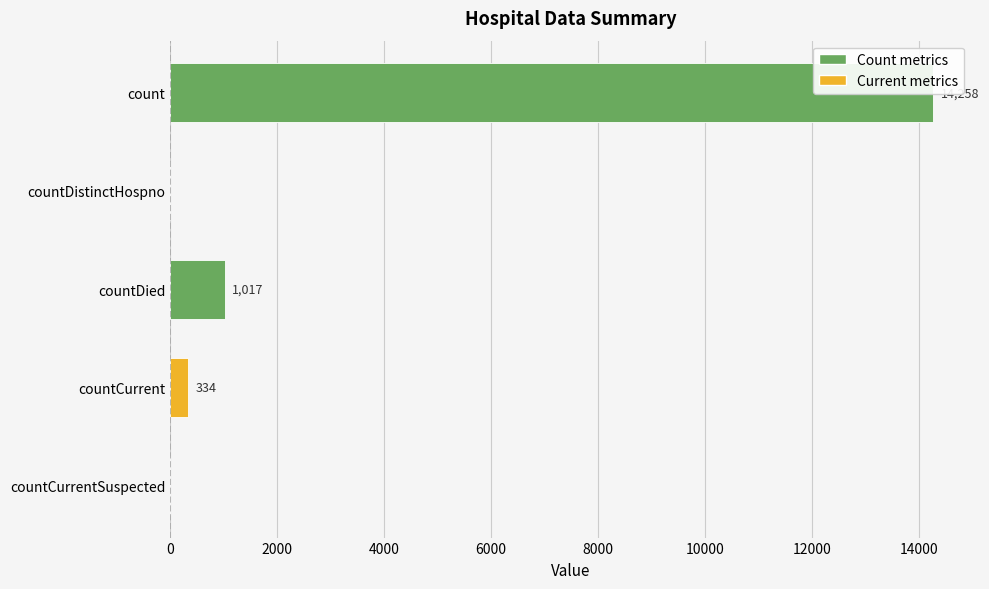

How many values are below 334?

2